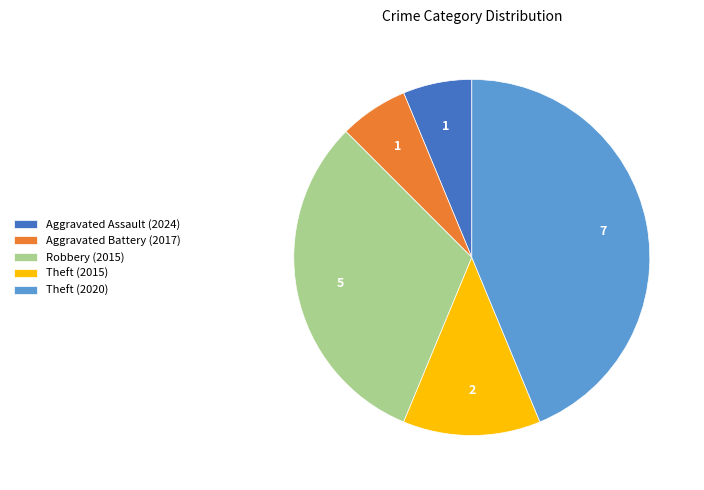

Which has a higher value, Theft (2015) or Theft (2020)?

Theft (2020)